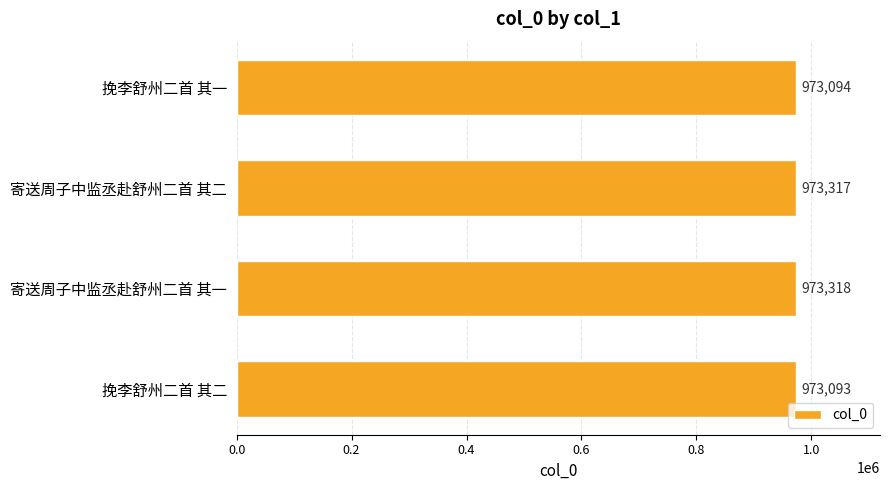

How many bars are there in total?

4